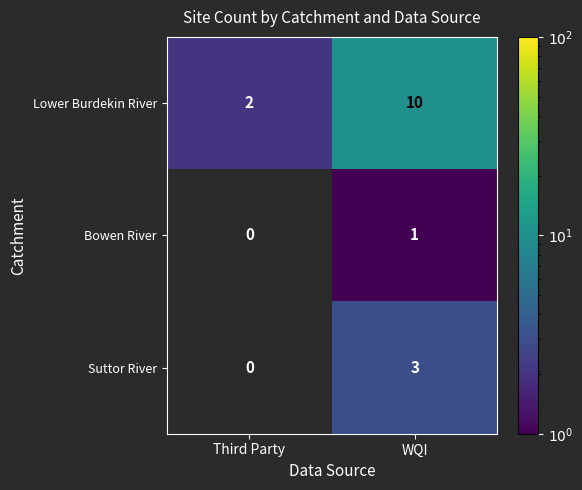

Is the value of Suttor River at WQI greater than the value of Lower Burdekin River at Third Party?

Yes